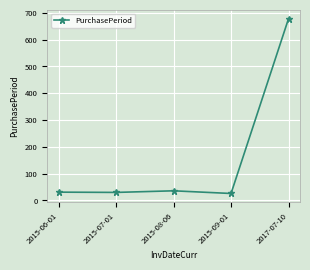

True or false: the data shows 53 at 2015-06-01.

False